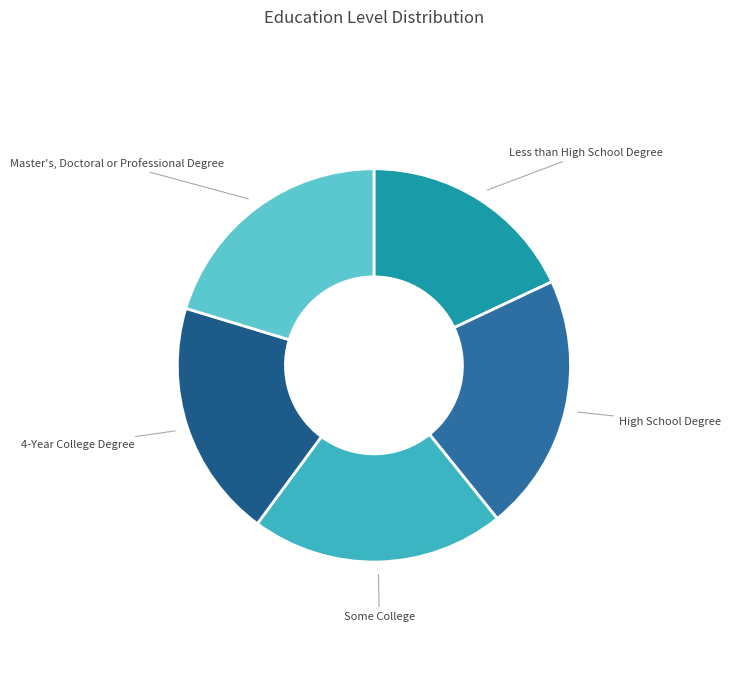

Count the number of slices in the pie.

5